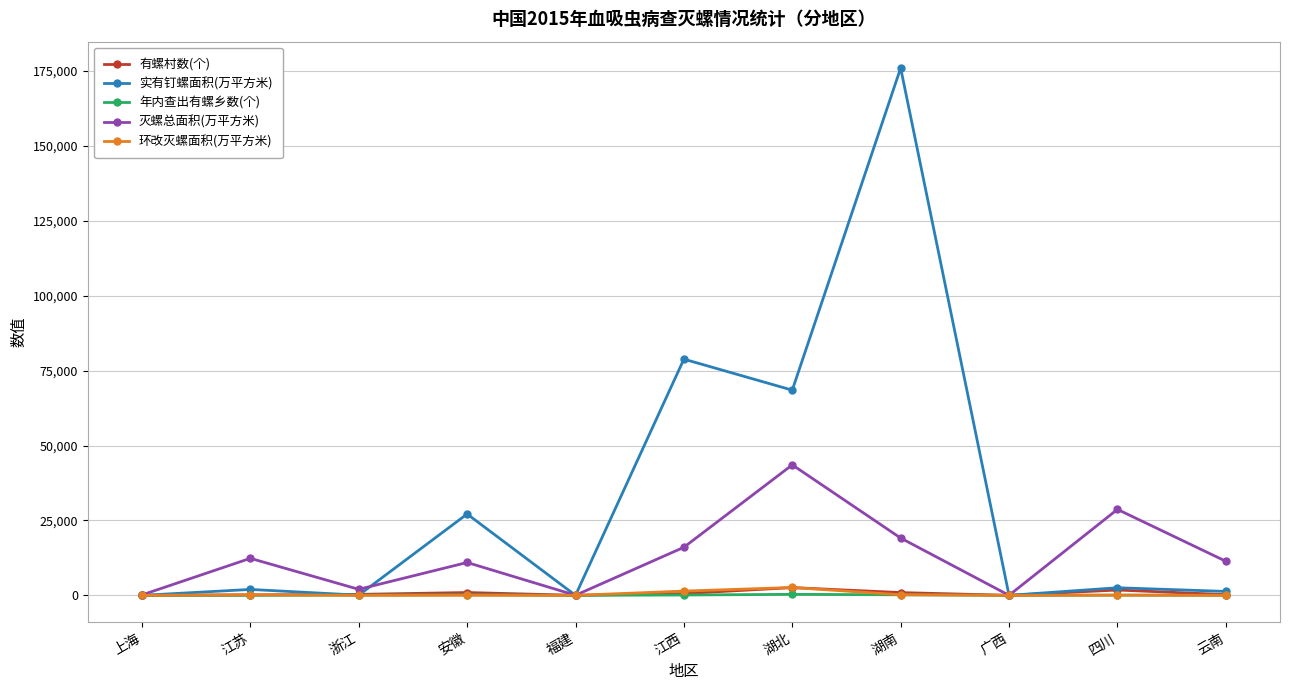

At which category does the chart reach its peak across all series?

湖南